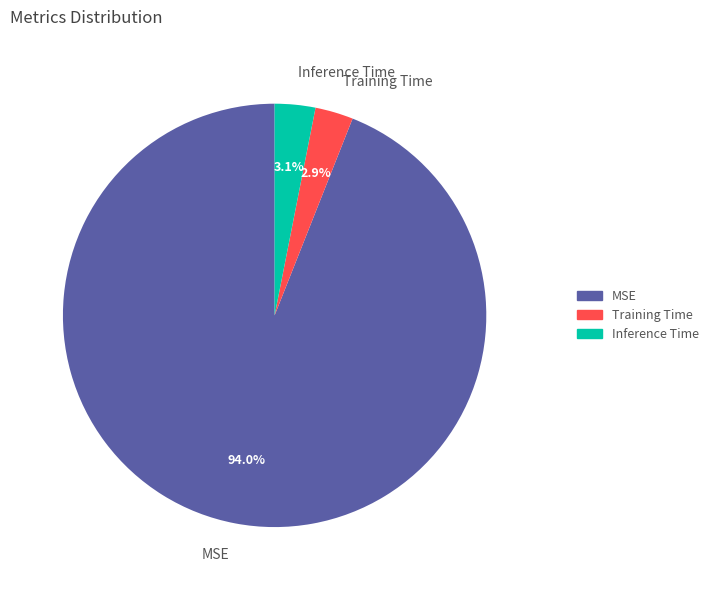

Is the sum of MSE and Training Time greater than half?

Yes